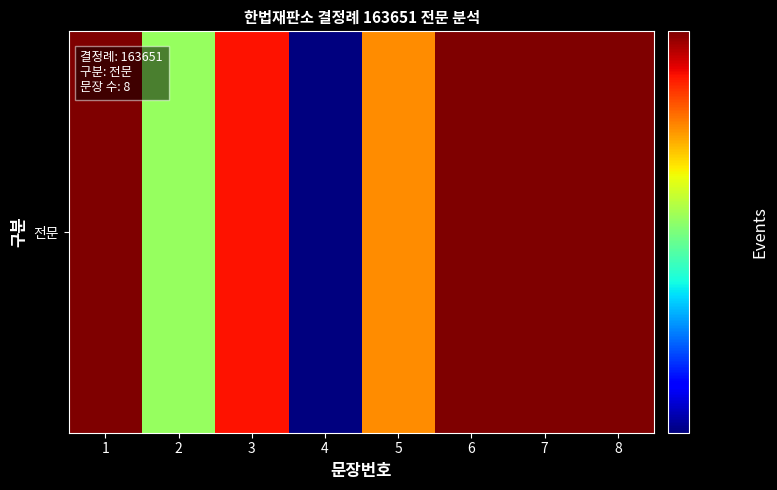

What is the average value?

33